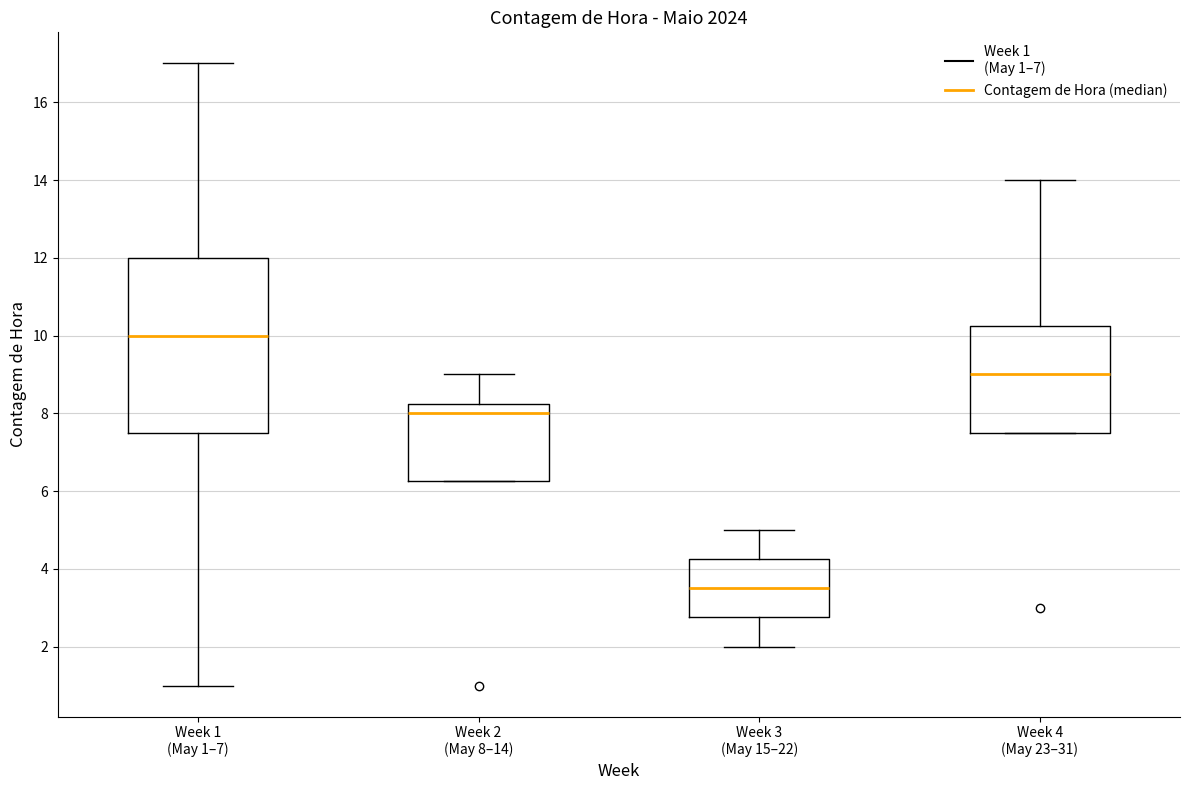

Reading left to right, read every box against the y-axis: the position of its median line, the range the box covers, and the ends of its whiskers. The values are not printed on the chart, so give them approximately, as read against the axis.

Week 1 (May 1–7): median 10.0, box 7.6 to 12.0, whiskers 1.0 to 17.0
Week 2 (May 8–14): median 8.0, box 6.2 to 8.2, whiskers 6.2 to 9.0
Week 3 (May 15–22): median 3.6, box 2.8 to 4.2, whiskers 2.0 to 5.0
Week 4 (May 23–31): median 9.0, box 7.6 to 10.2, whiskers 7.6 to 14.0